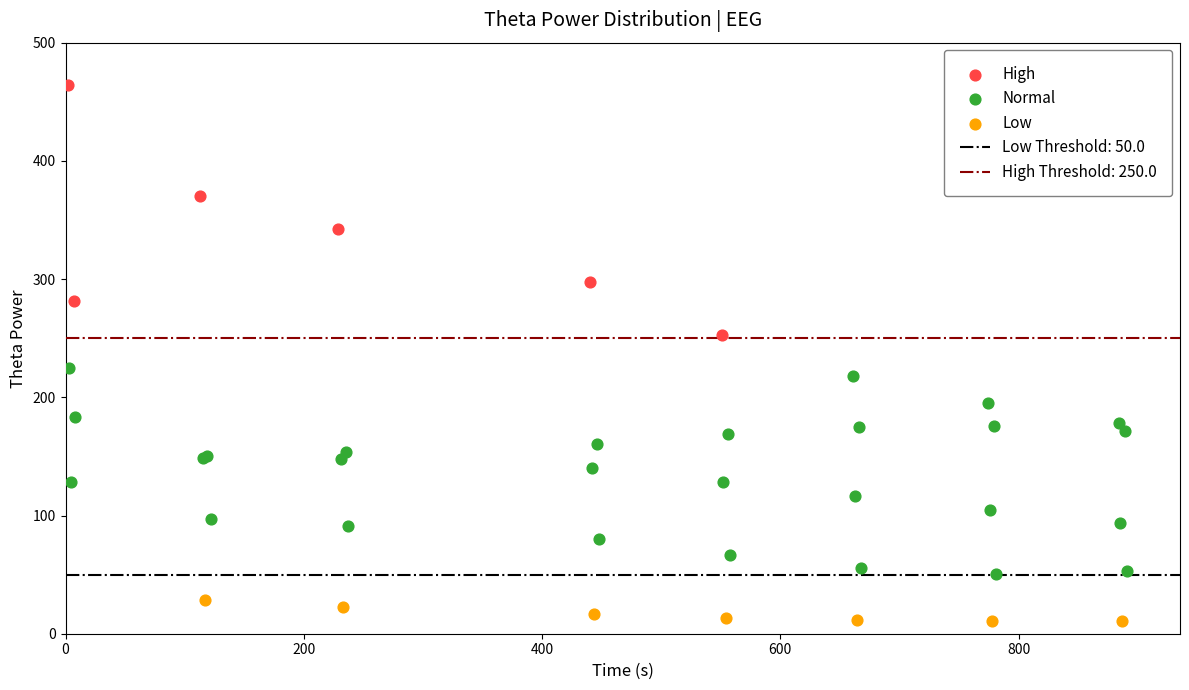

Which series has the largest Y range (max minus min)?

High